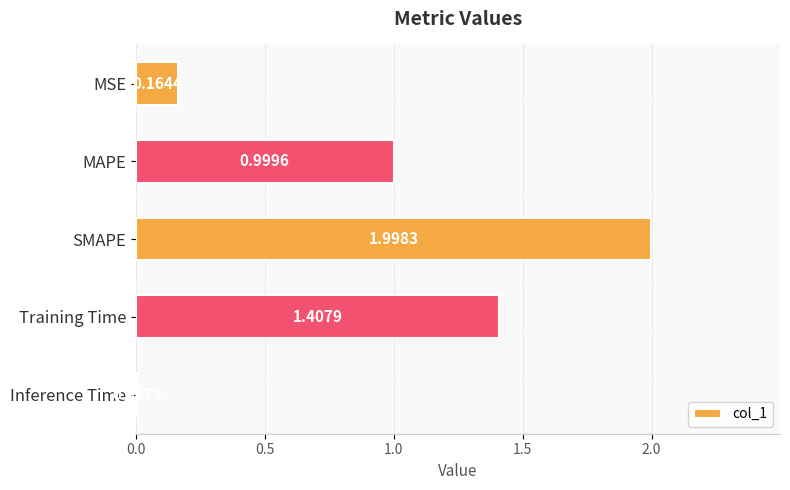

Which label corresponds to the largest value in the chart?

SMAPE